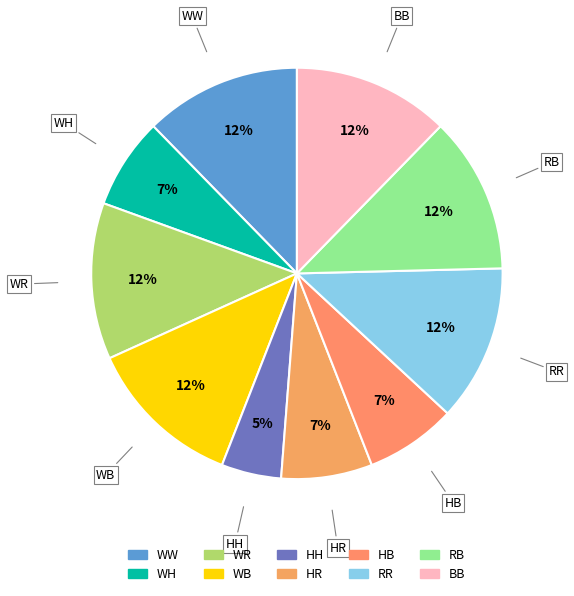

To the nearest percent, what is the combined percentage of RR and HR?

19%